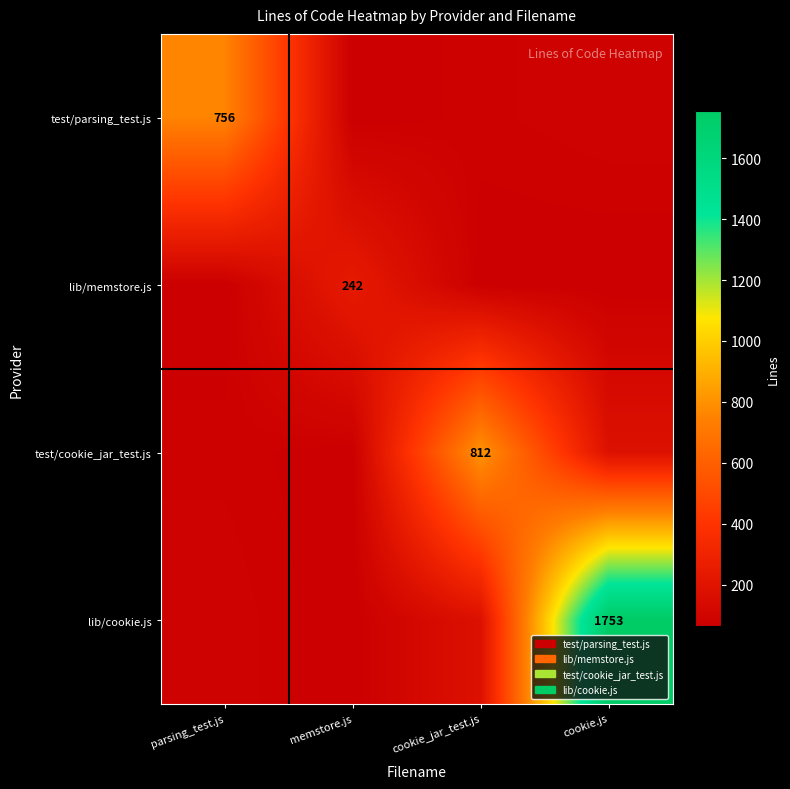

Which series has the largest range (max minus min)?

lib/cookie.js